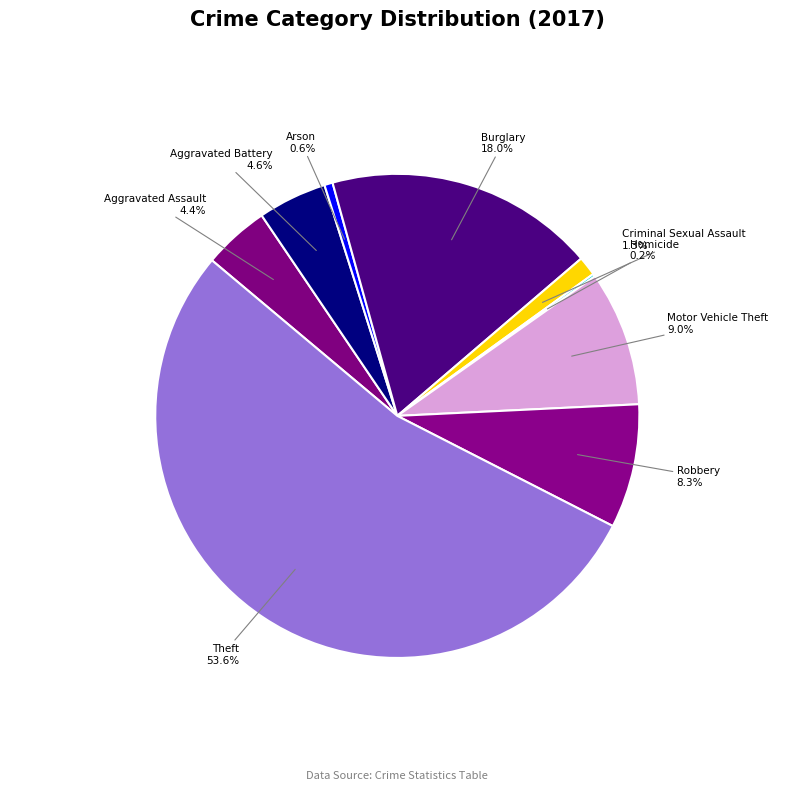

Combined, do Burglary and Aggravated Assault account for over 50%?

No